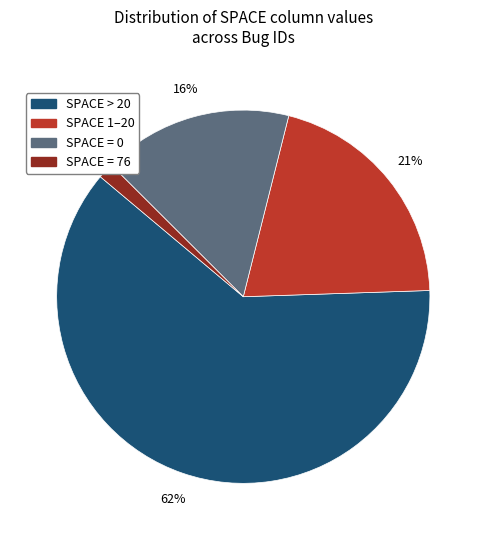

To the nearest percent, what is the average slice percentage?

25%